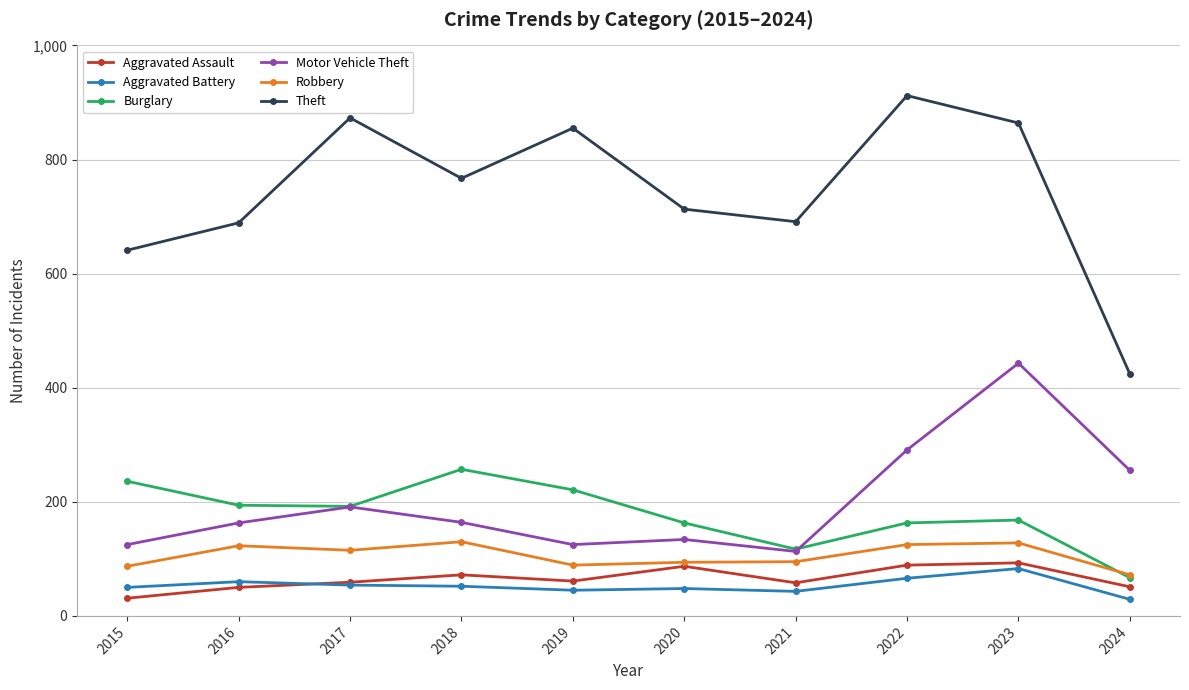

What is the sum of the Aggravated Assault values at 2018 and 2020?

159